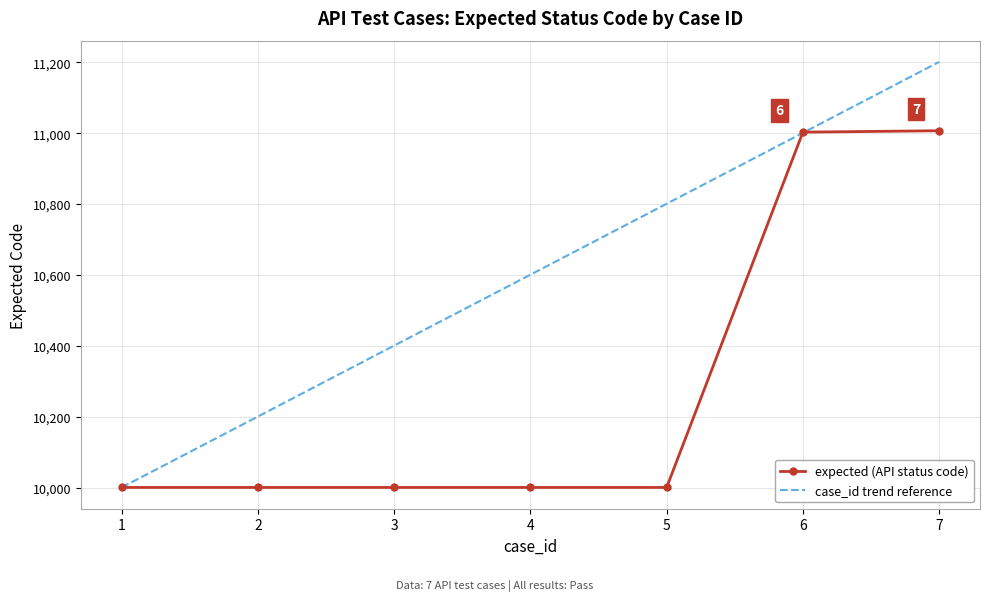

What is the maximum value for case_id trend reference?

11201